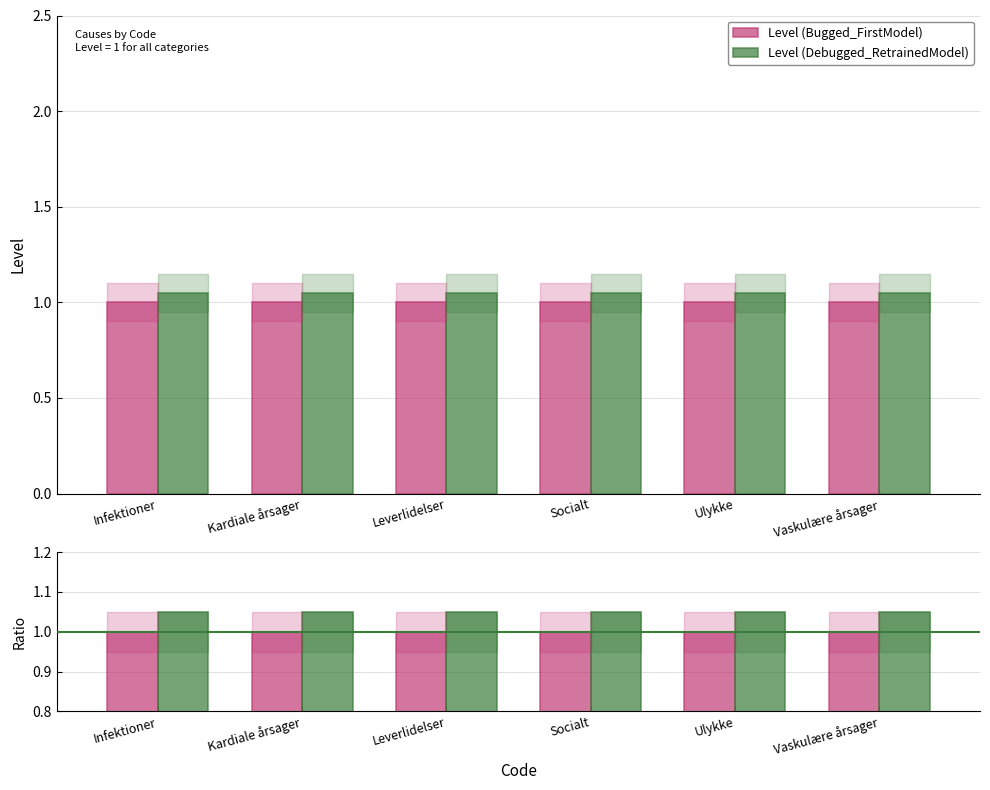

What is the total value across all series at Vaskulære årsager?

2.0